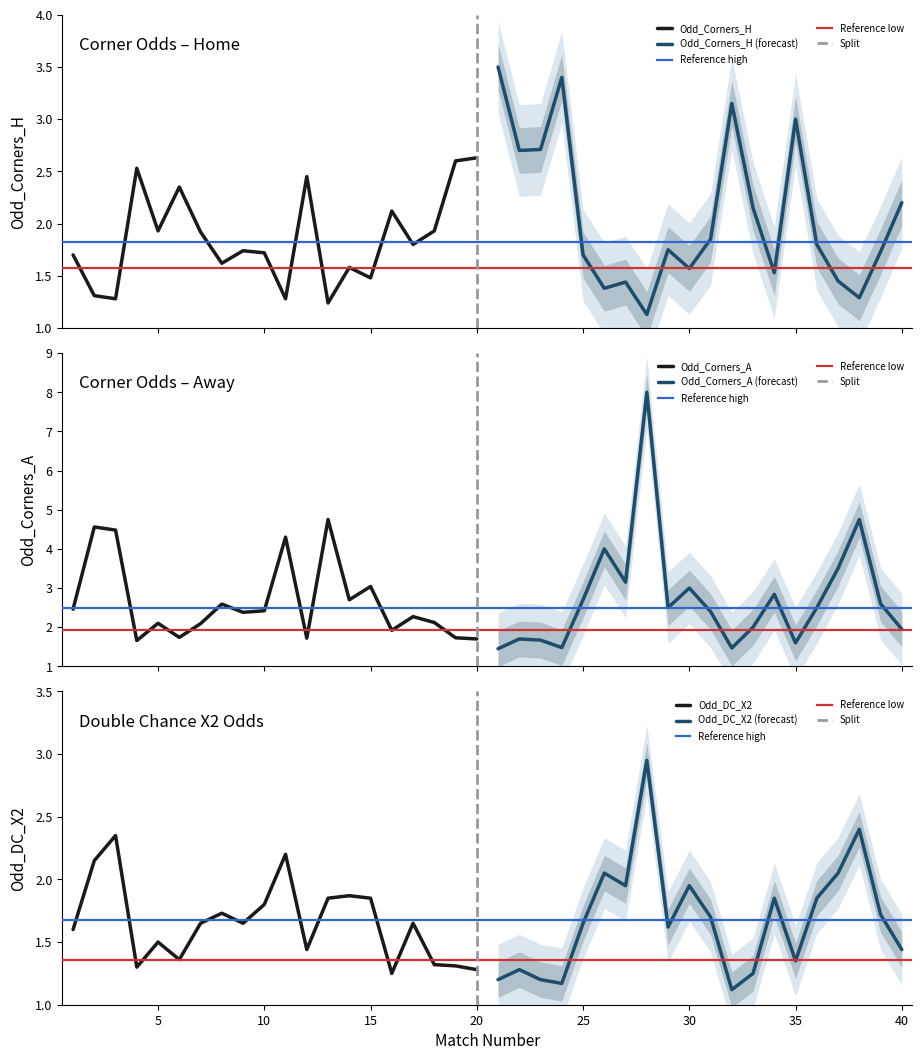

What is the highest value of the Odd_Corners_H series?

2.6